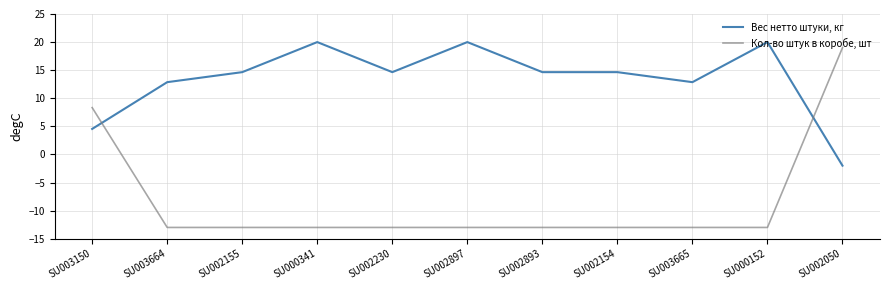

Between SU002893 and SU000152, which series saw the biggest shift?

Вес нетто штуки, кг